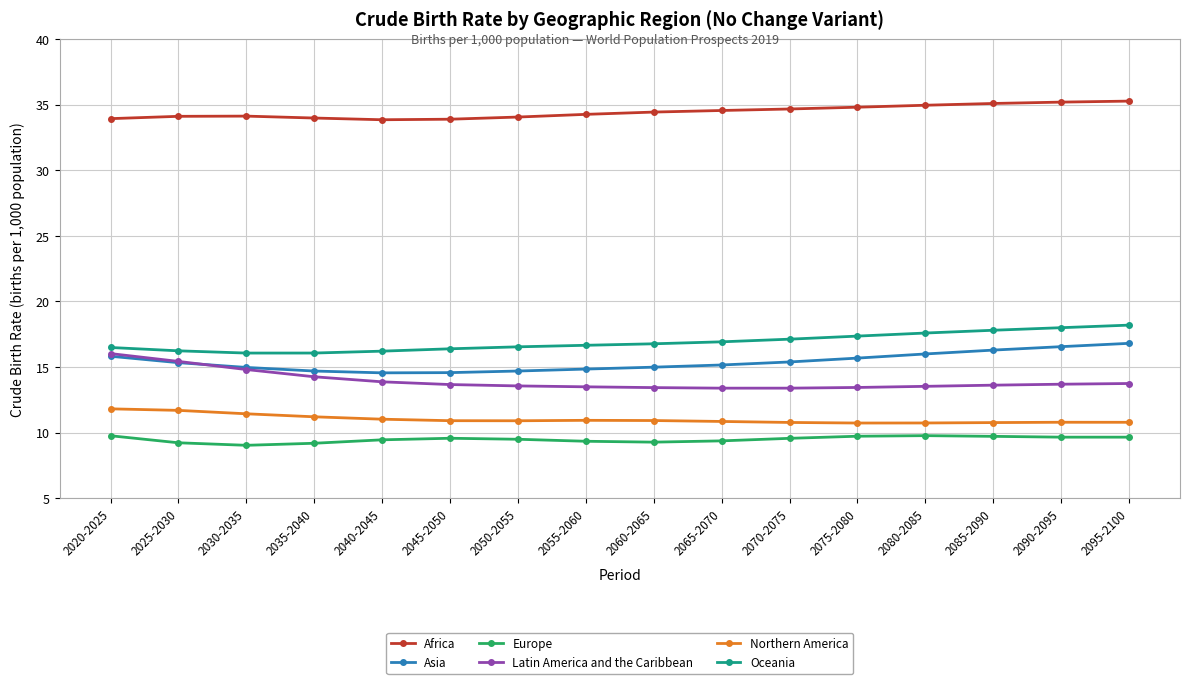

True or false: Europe and Africa intersect in this chart.

False